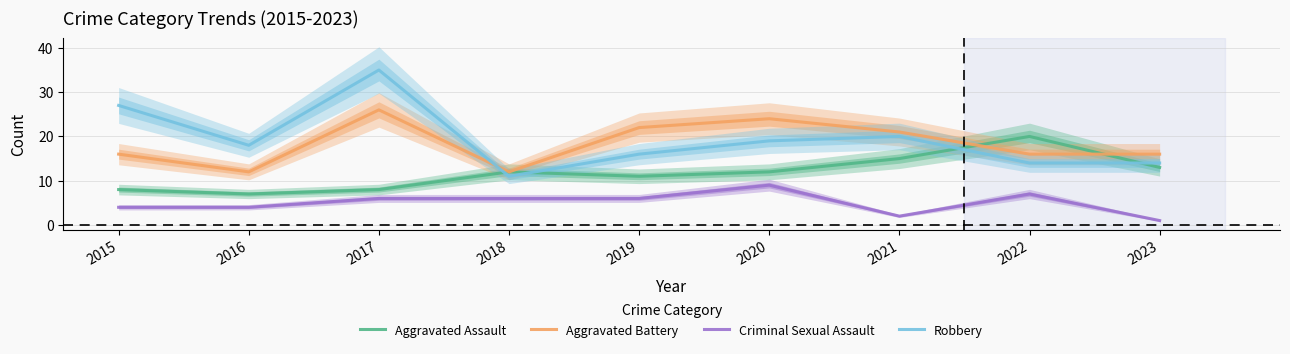

At which category does Aggravated Assault reach its first local valley?

2016